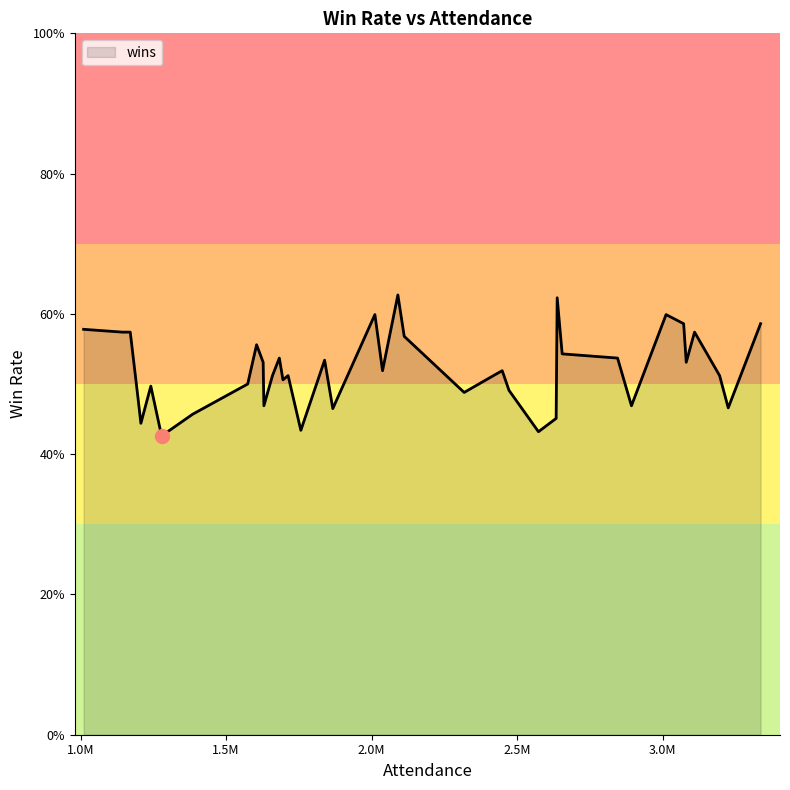

What is the difference between the maximum and second lowest values?

0.2